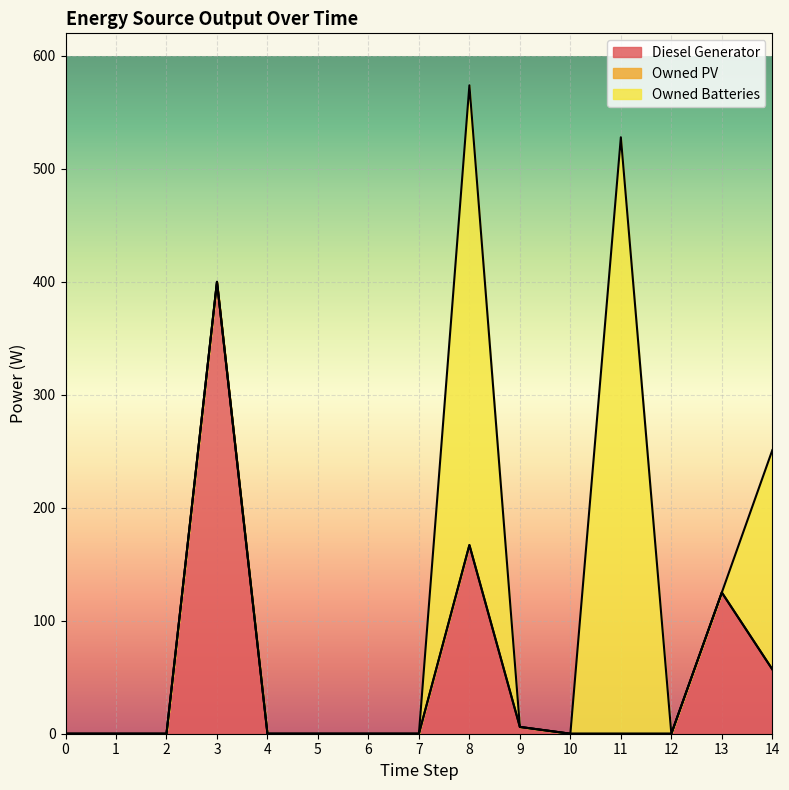

True or false: Owned PV and Owned Batteries intersect in this chart.

False